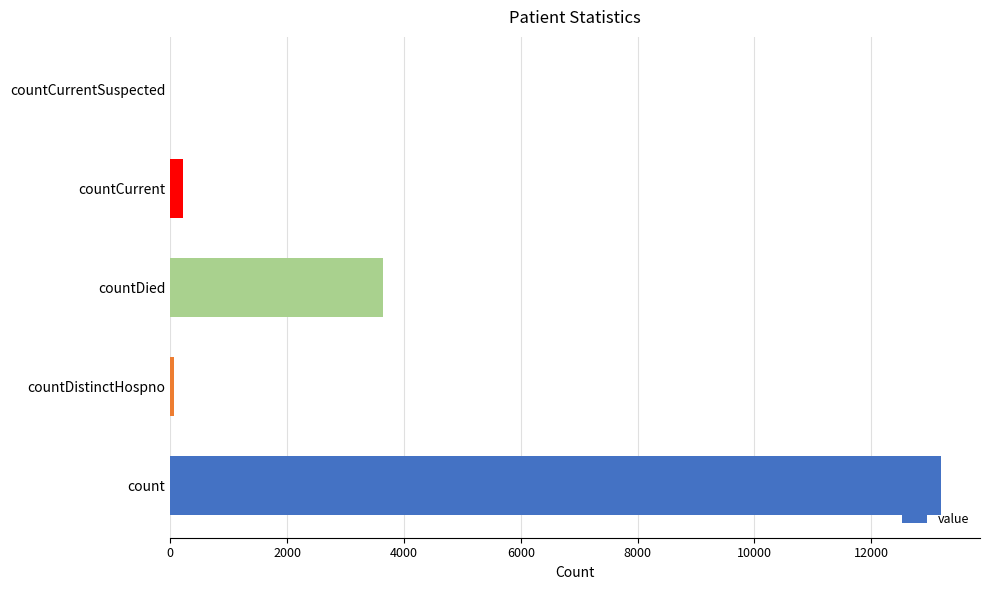

Reading top to bottom, what are all the values shown in this chart?

countCurrentSuspected=0	countCurrent=212	countDied=3644	countDistinctHospno=72	count=13200